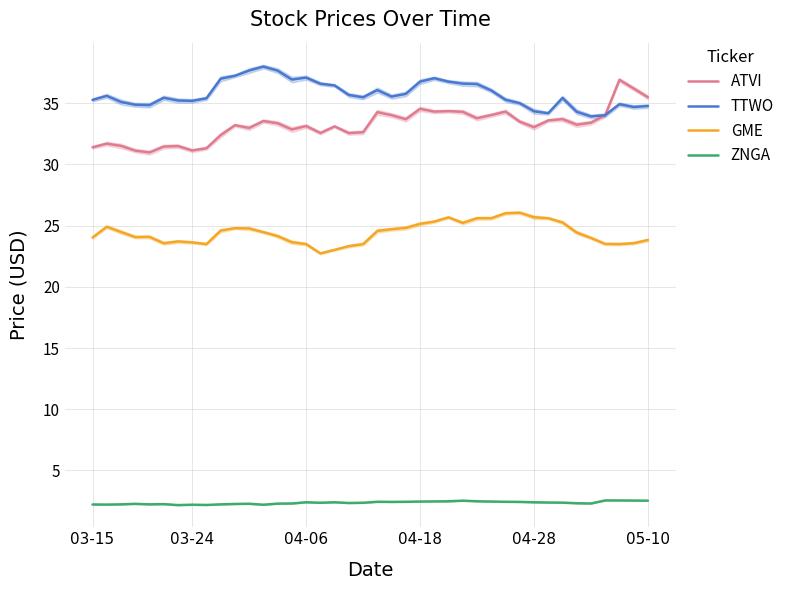

What is the difference between the ZNGA values at 18 and 21?

0.1